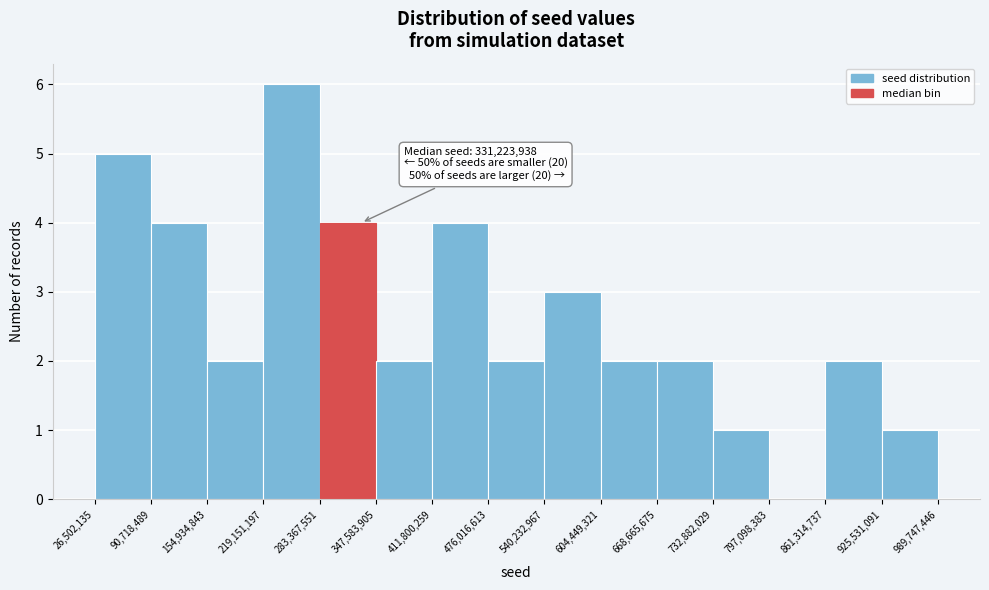

Over which range of the x-axis is the bar tallest?

219,151,197 to 283,367,551